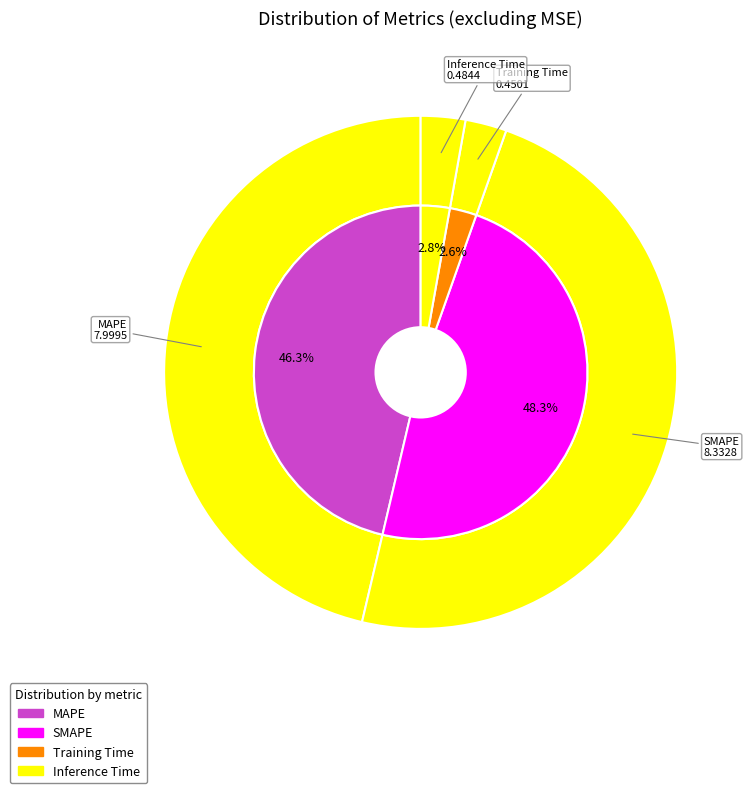

Is there any slice that represents more than half of the pie?

No